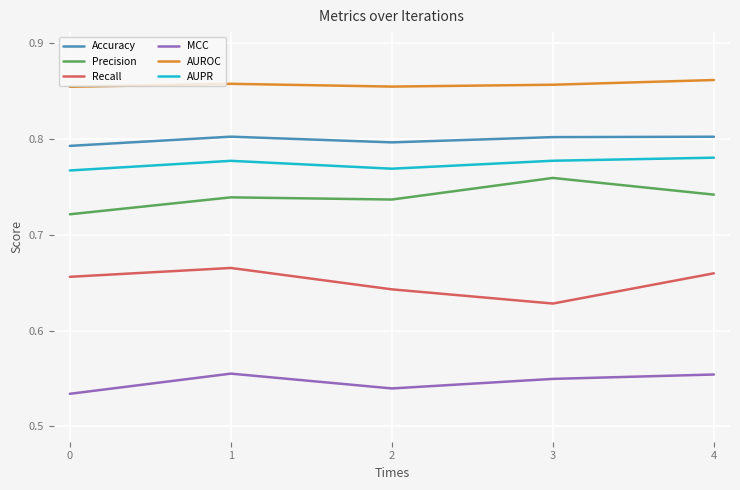

Is the value of Recall at 4 greater than the value of MCC at 1?

Yes